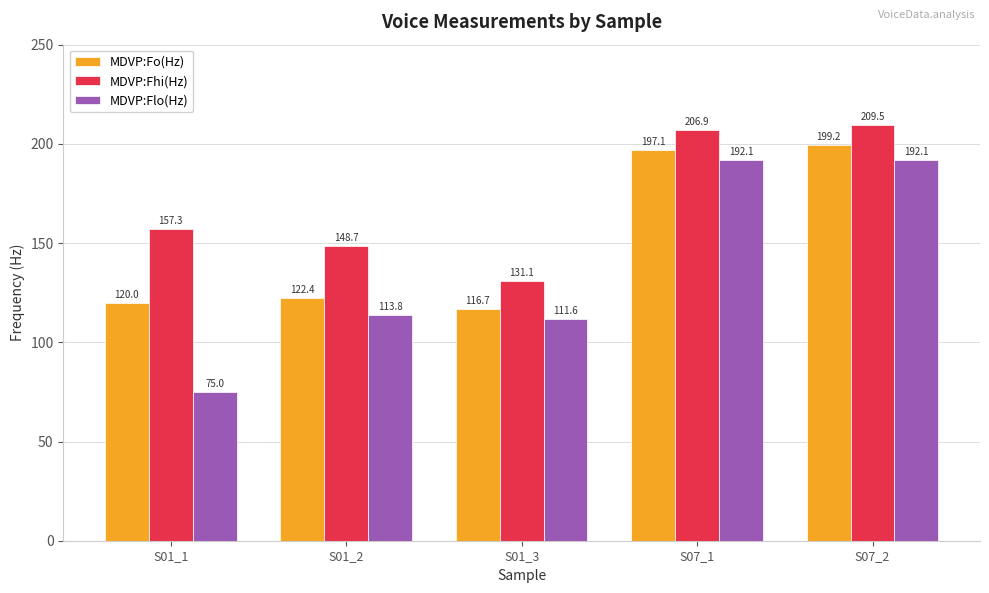

How many groups of bars are there?

5